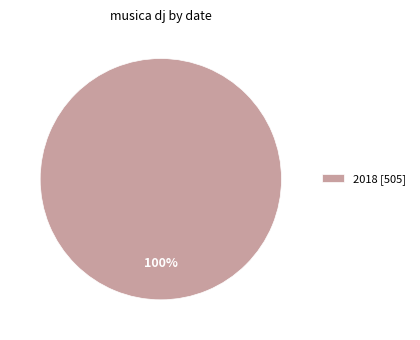

To the nearest percent, what portion does 2018 [505] represent?

100%